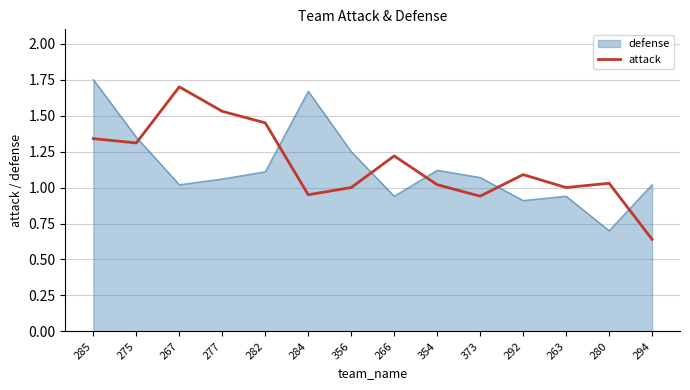

Is the value of attack at 354 greater than the value of defense at 266?

Yes